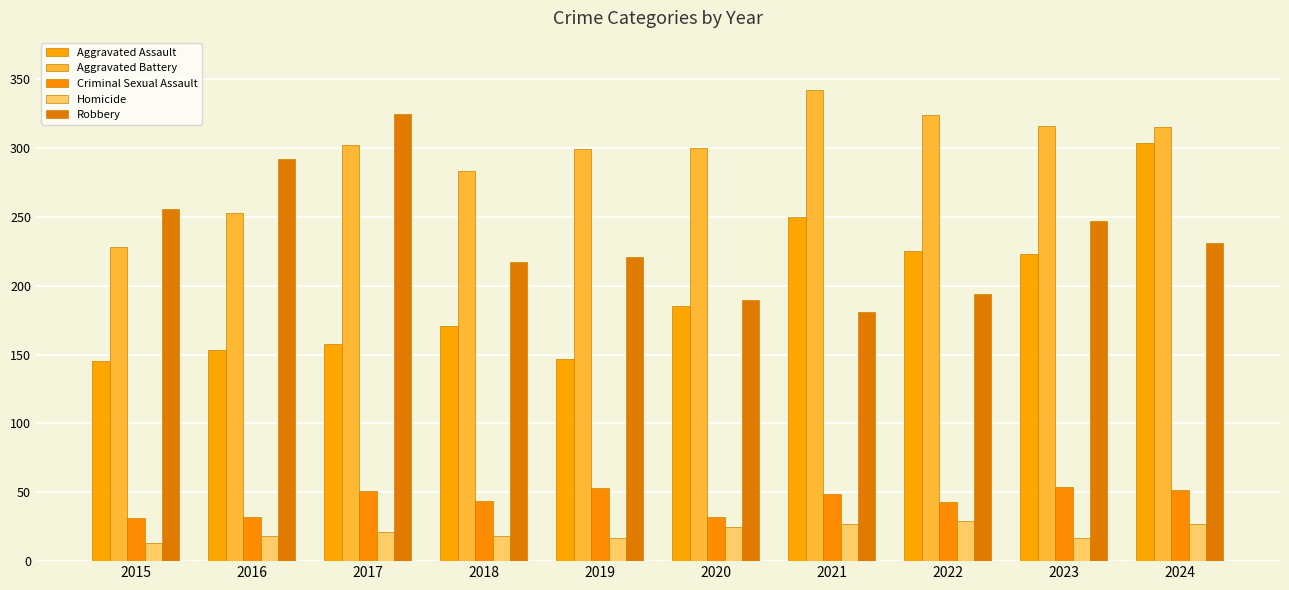

Is it true that Criminal Sexual Assault equals 25 at 2021?

False